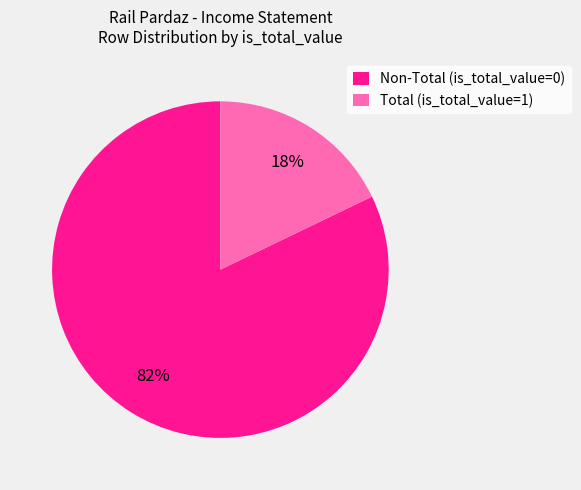

Between Total (is_total_value=1) and Non-Total (is_total_value=0), which is larger?

Non-Total (is_total_value=0)